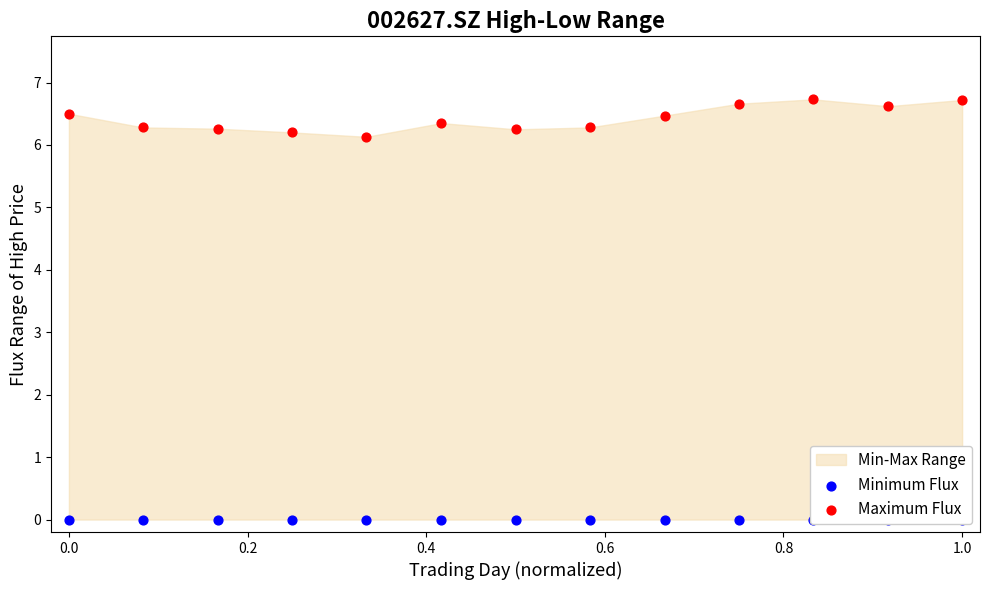

Which series contains the lowest Y value?

Minimum Flux